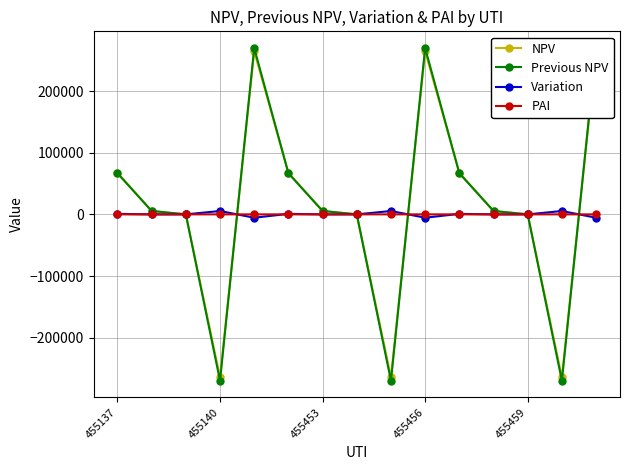

How many interior local peaks does the PAI series have?

3